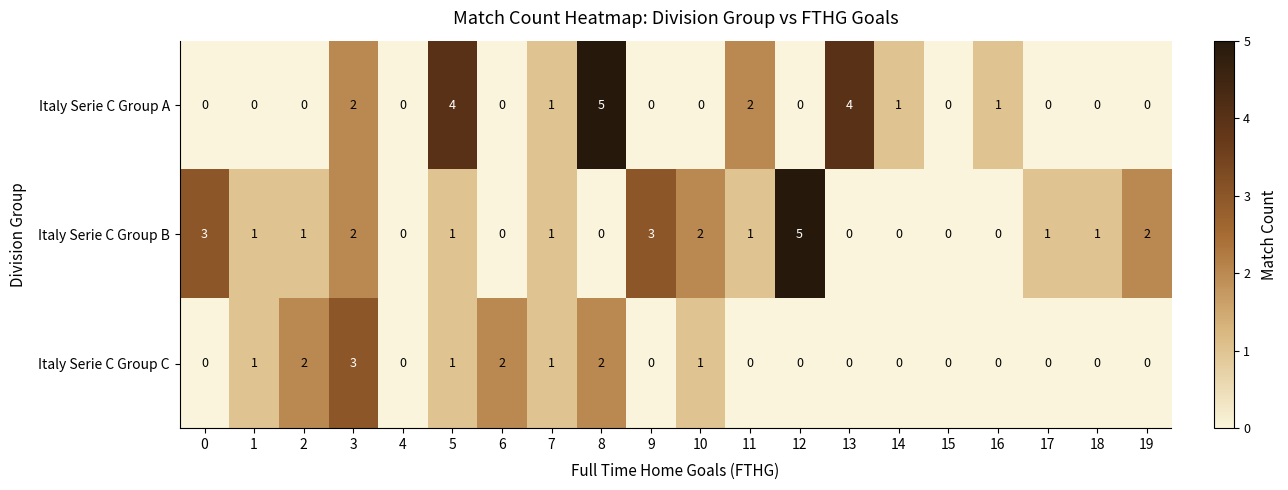

What is the total value across all series at 6?

2